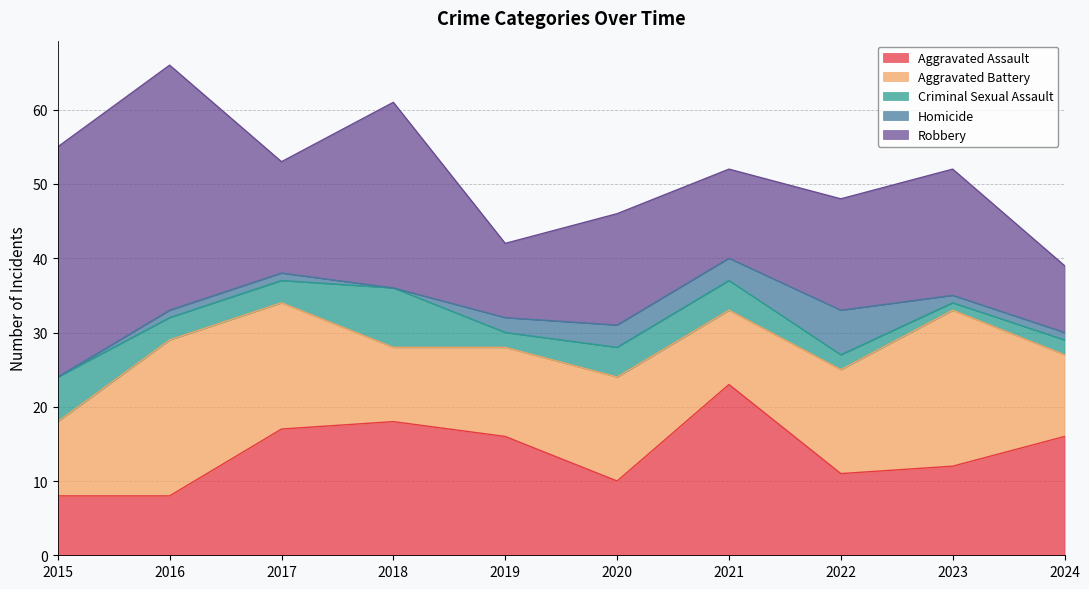

Which series has the widest spread of values?

Robbery